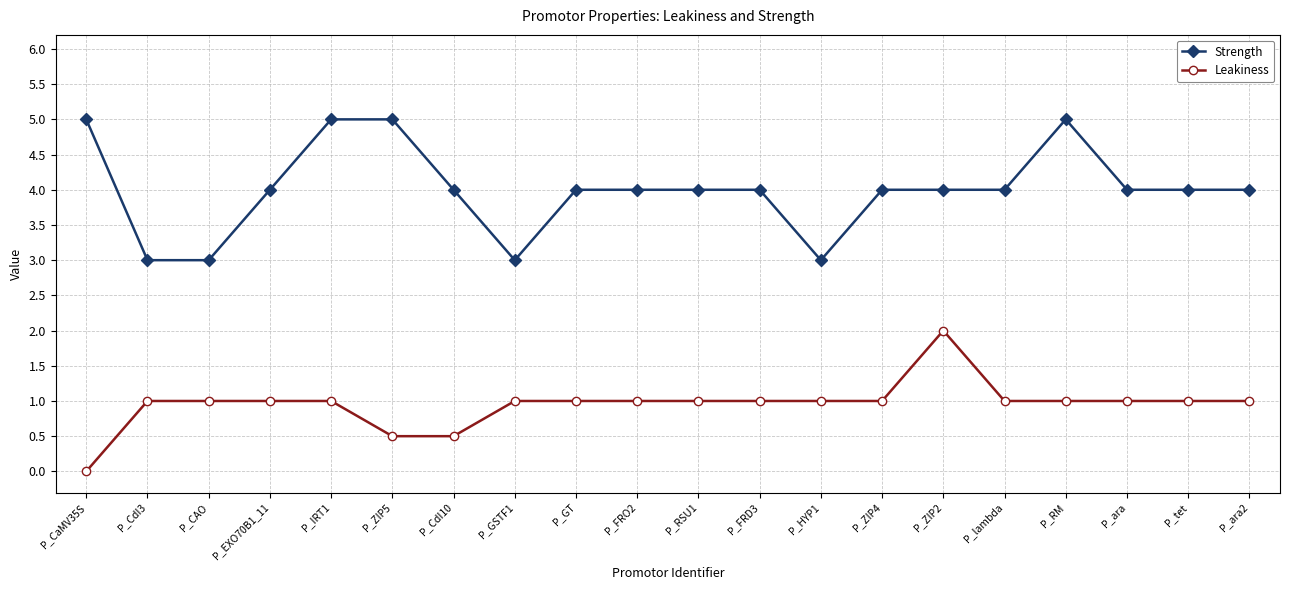

True or false: Strength has a value of 3.0 at P_CdI3.

True